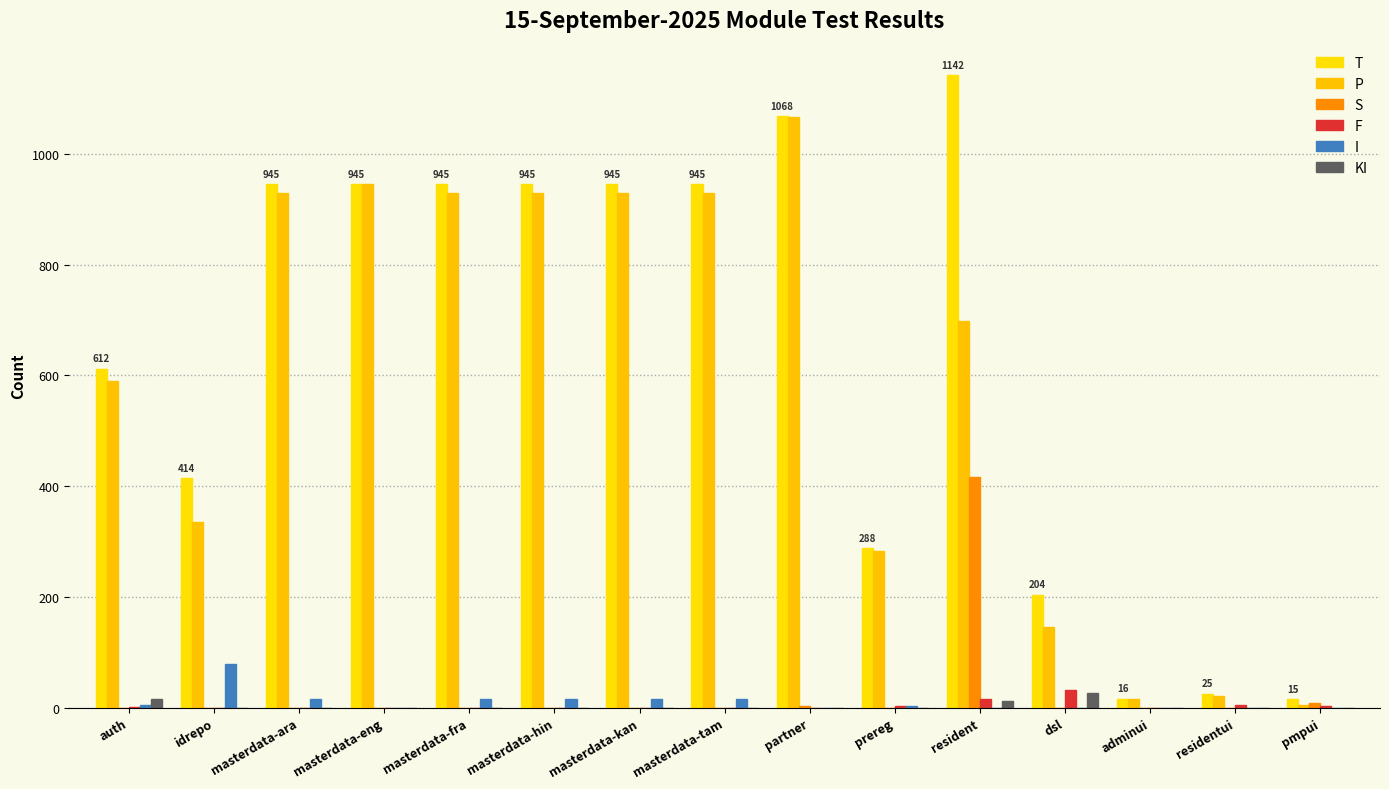

How many groups of bars are there?

15